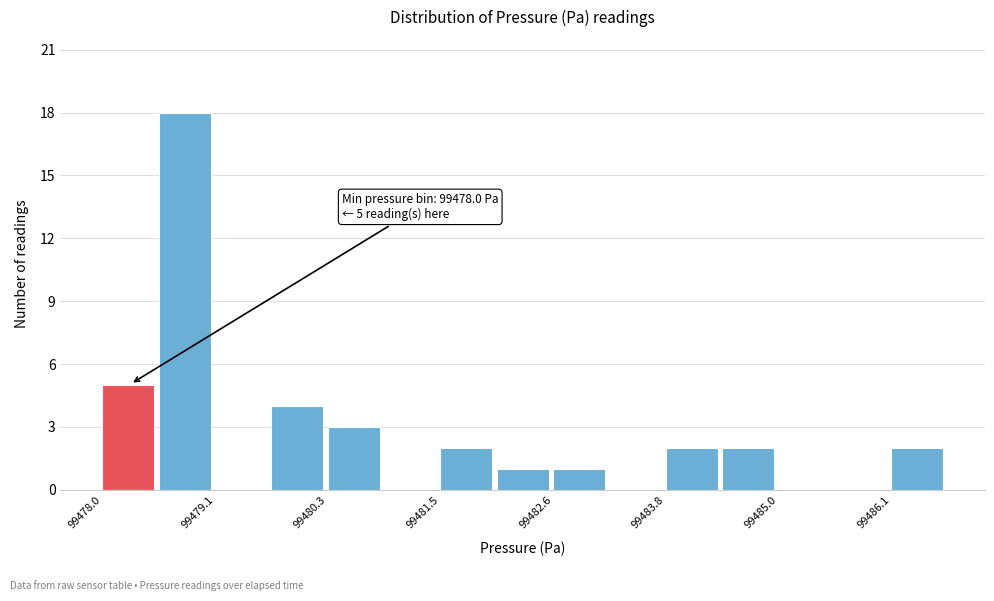

Around what value on the x-axis is the tallest bar? Give the approximate position of its centre, as read against the axis.

99478.8